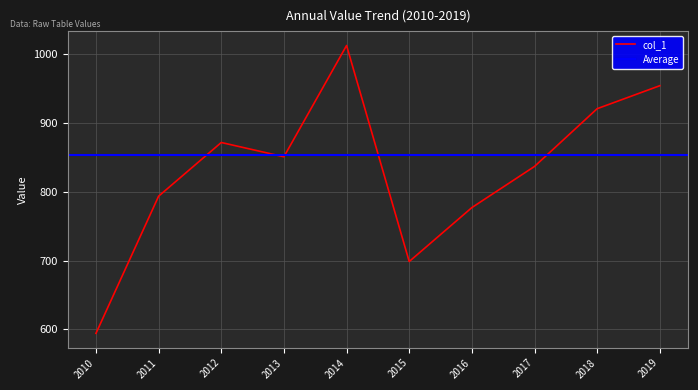

How many points are higher than both their immediate neighbors (excluding endpoints)?

2